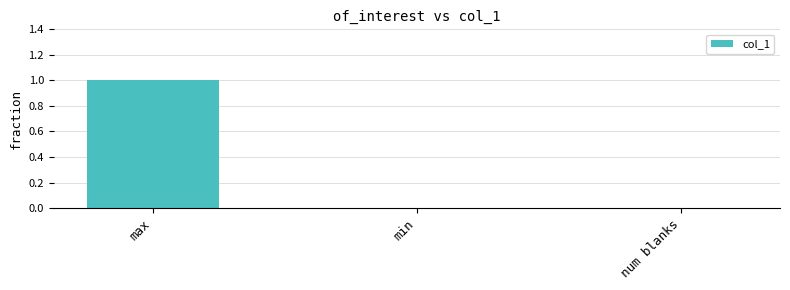

How many values are between 0 and 1?

3